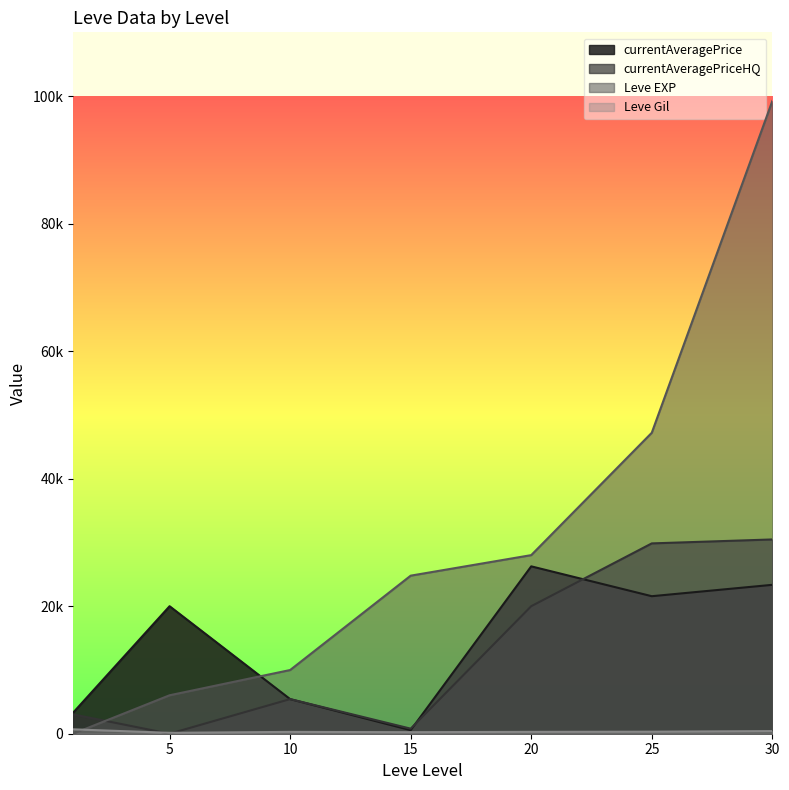

Is the value of Leve EXP at 1 greater than the value of Leve Gil at 5?

No